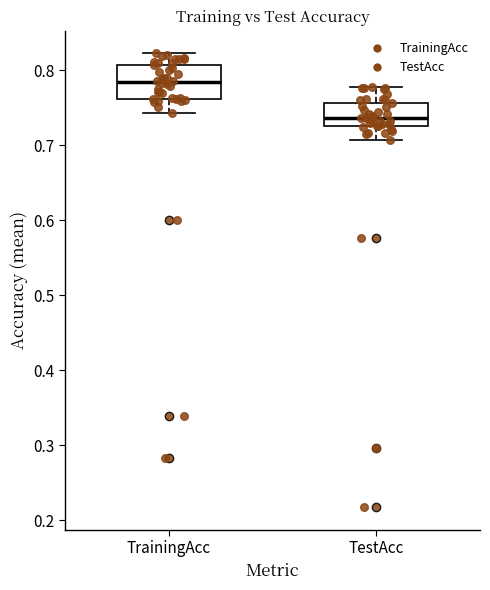

Where does the lower whisker of the box for TrainingAcc end on the y-axis? The values are not printed on the chart, so give them approximately, as read against the axis.

0.74